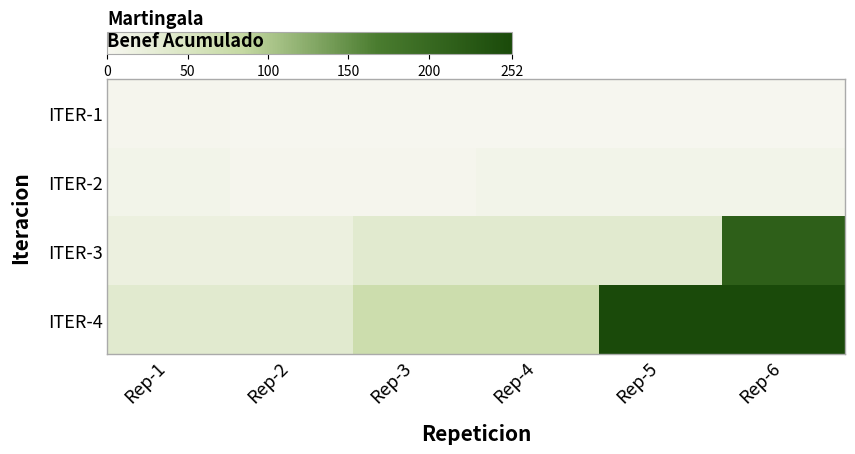

What is the difference between the highest and lowest values at Rep-3?

70.2